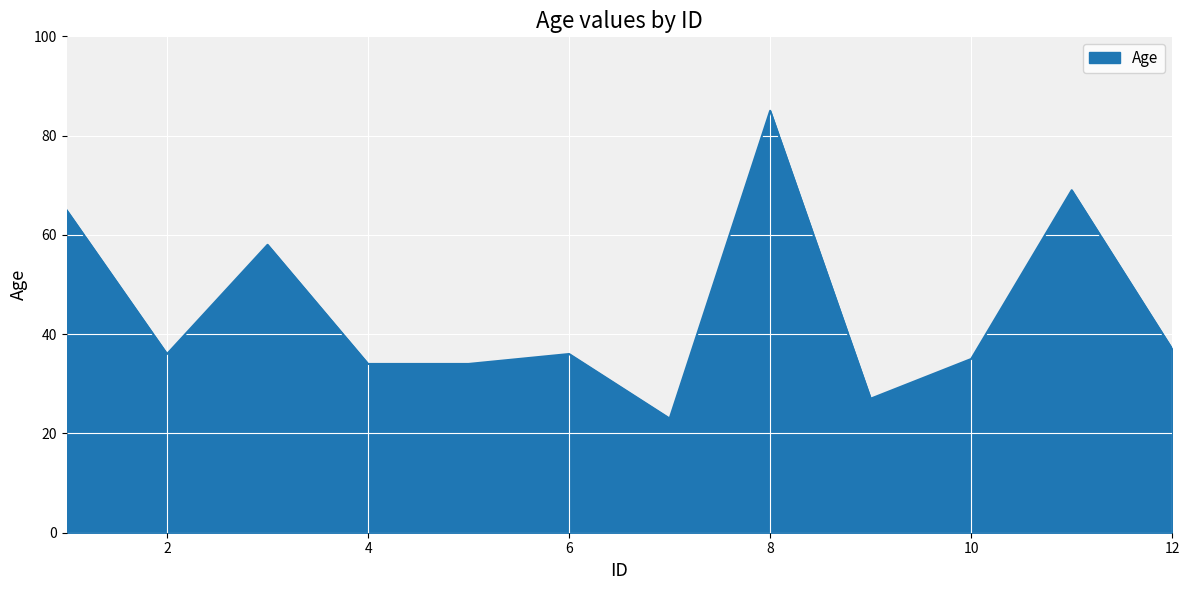

What is the maximum value shown in the chart?

85